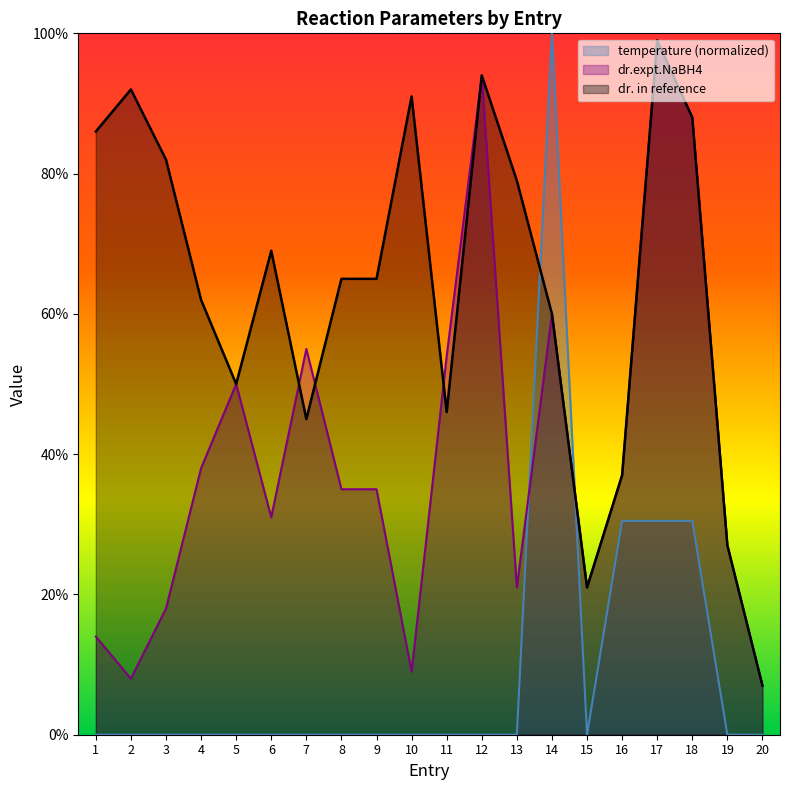

Which series has the widest spread of values?

temperature (normalized)